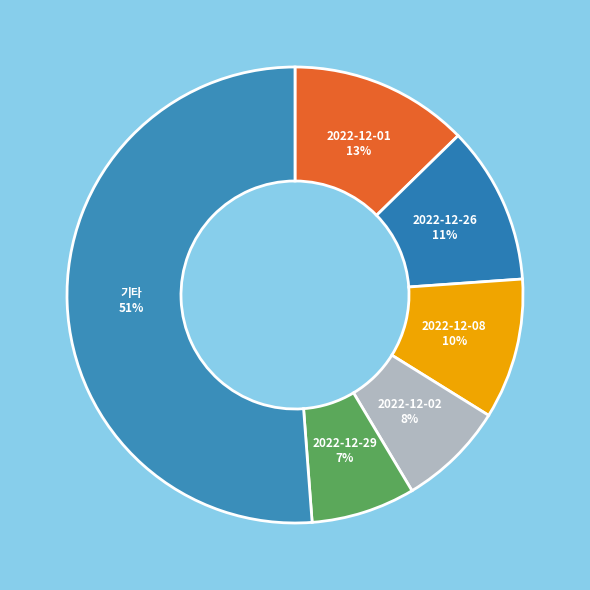

Is there any slice that represents more than half of the pie?

Yes